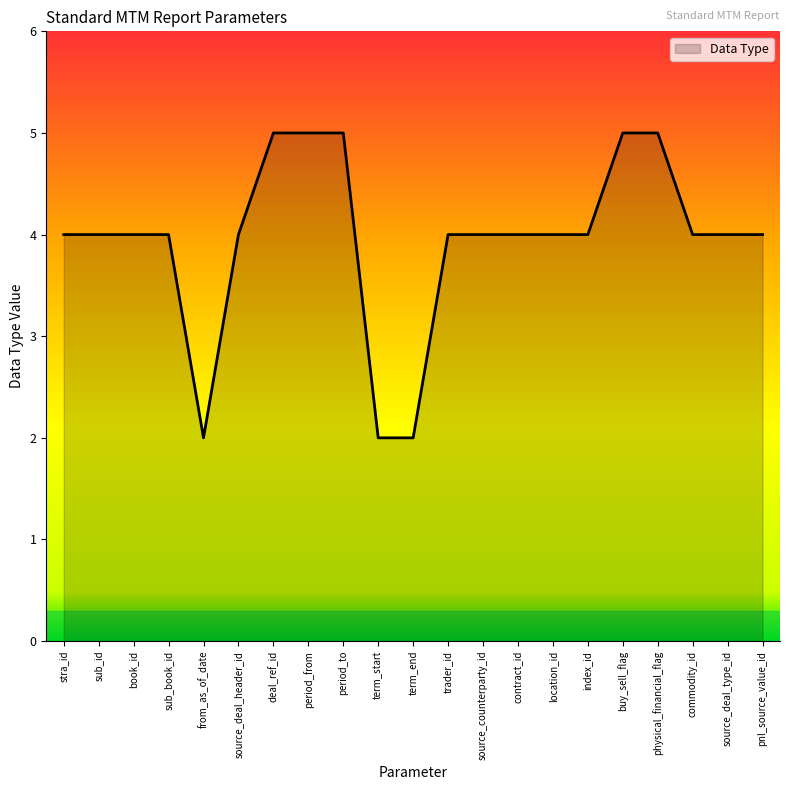

Reading right to left, transcribe all the data shown in this chart.

pnl_source_value_id=4	source_deal_type_id=4	commodity_id=4	physical_financial_flag=5	buy_sell_flag=5	index_id=4	location_id=4	contract_id=4	source_counterparty_id=4	trader_id=4	term_end=2	term_start=2	period_to=5	period_from=5	deal_ref_id=5	source_deal_header_id=4	from_as_of_date=2	sub_book_id=4	book_id=4	sub_id=4	stra_id=4